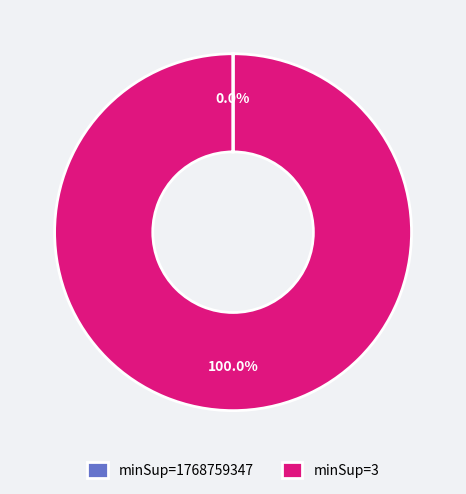

What is the largest slice in the pie chart?

minSup=3